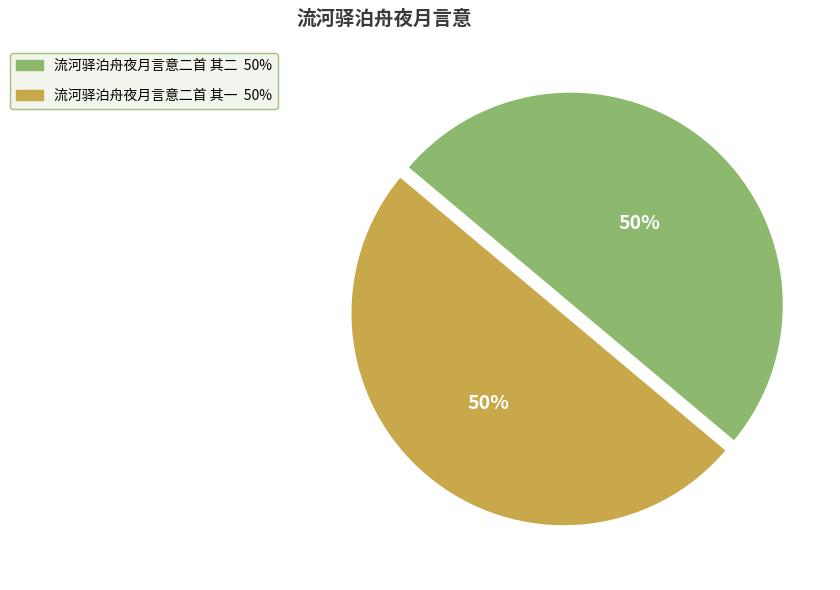

Is it true that 流河驿泊舟夜月言意二首 其二 is 50% of the pie?

True